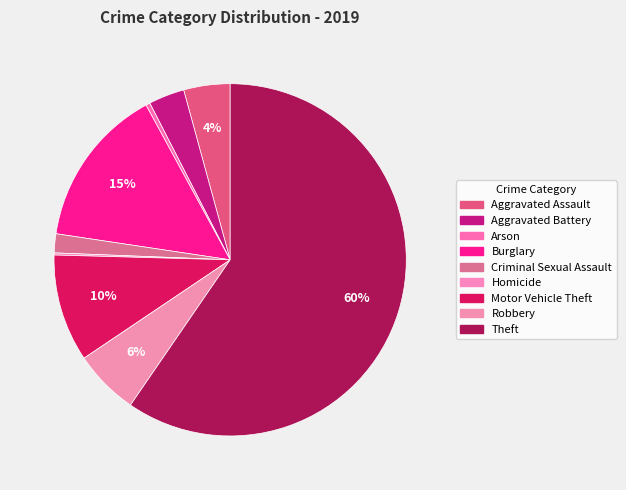

Which slice represents more than half of the pie?

Theft